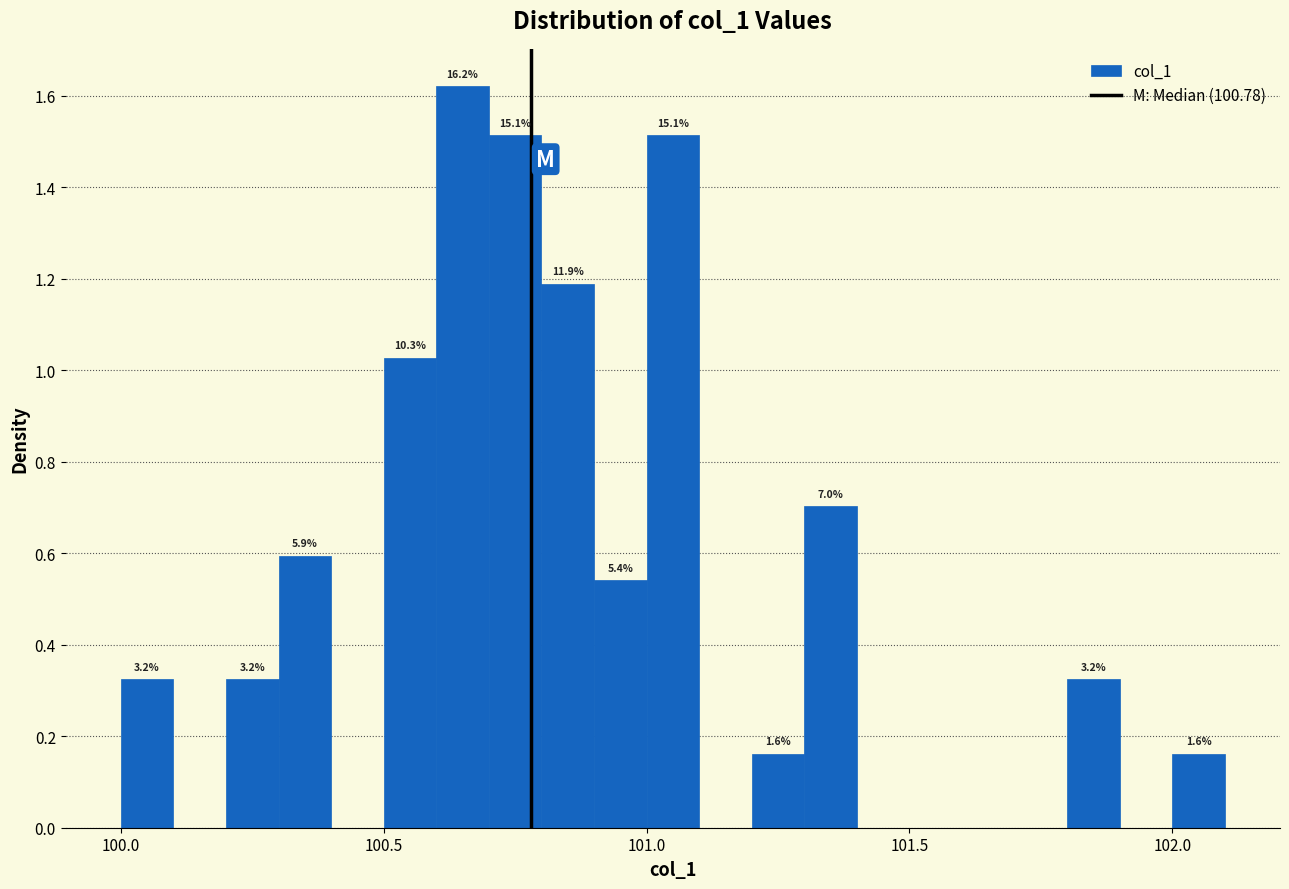

Read against the x-axis, roughly where is the centre of the tallest bar?

100.65